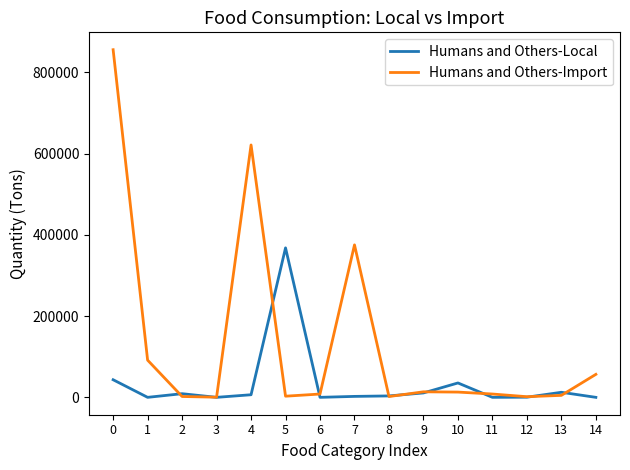

What are all the series names shown in the legend?

Humans and Others-Local, Humans and Others-Import